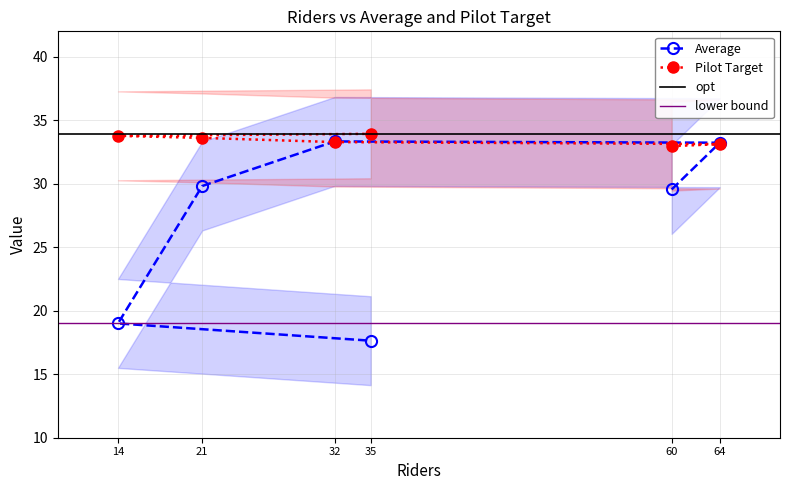

What is the difference between the Average values at 32 and 60?

3.8